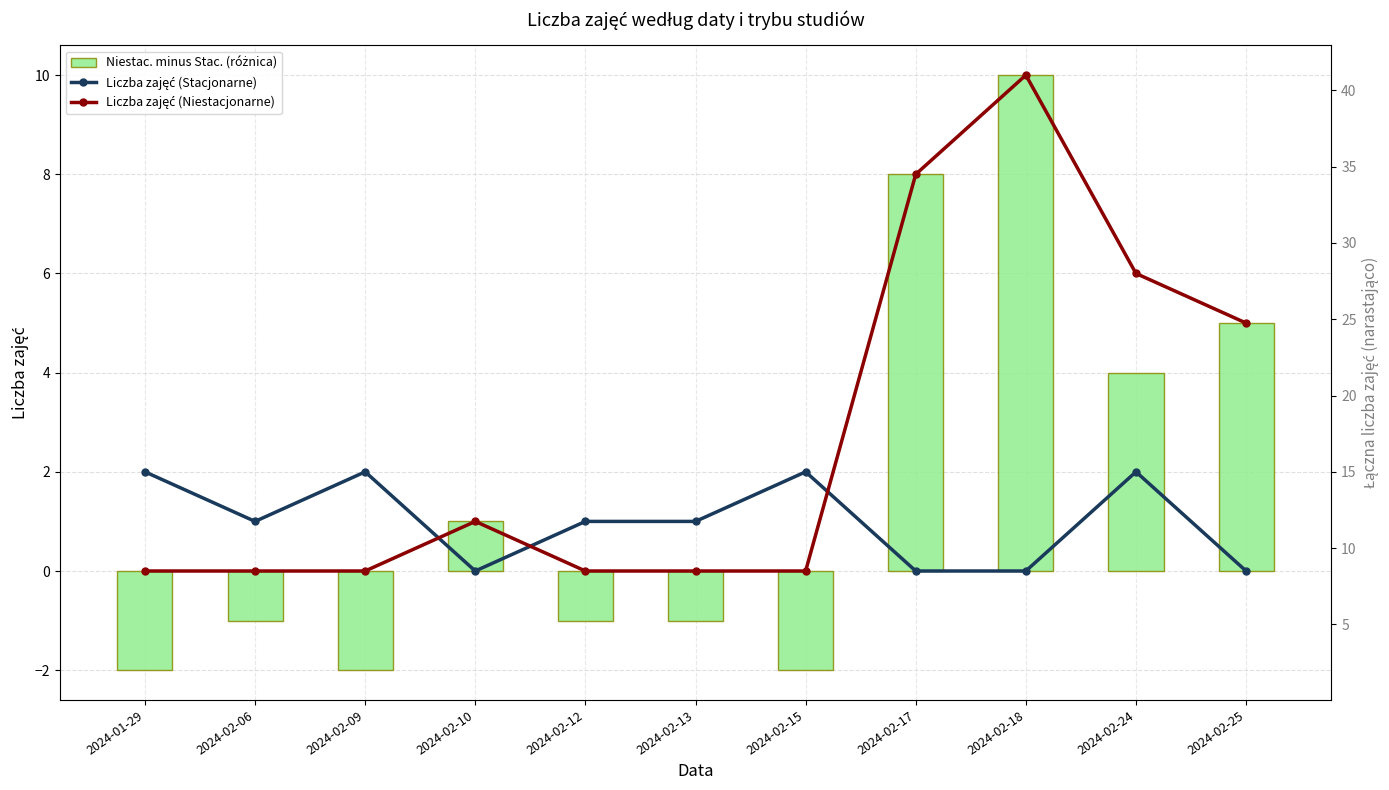

At 2024-02-18, list the series in order from smallest to largest.

Liczba zajęć (Stacjonarne), Liczba zajęć (Niestacjonarne), Niestac. minus Stac. (różnica)